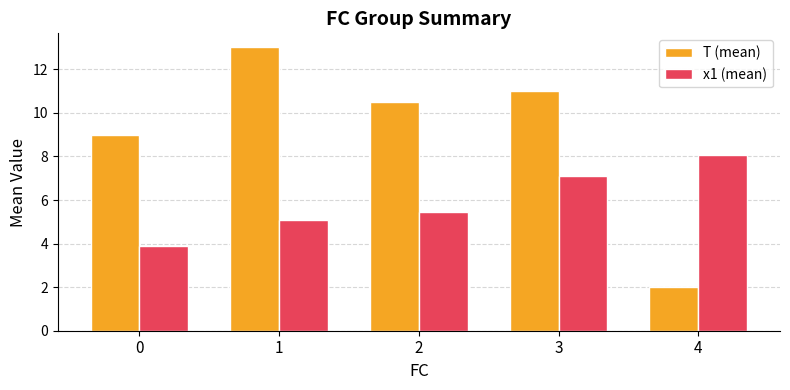

How many bars are there in each group?

2